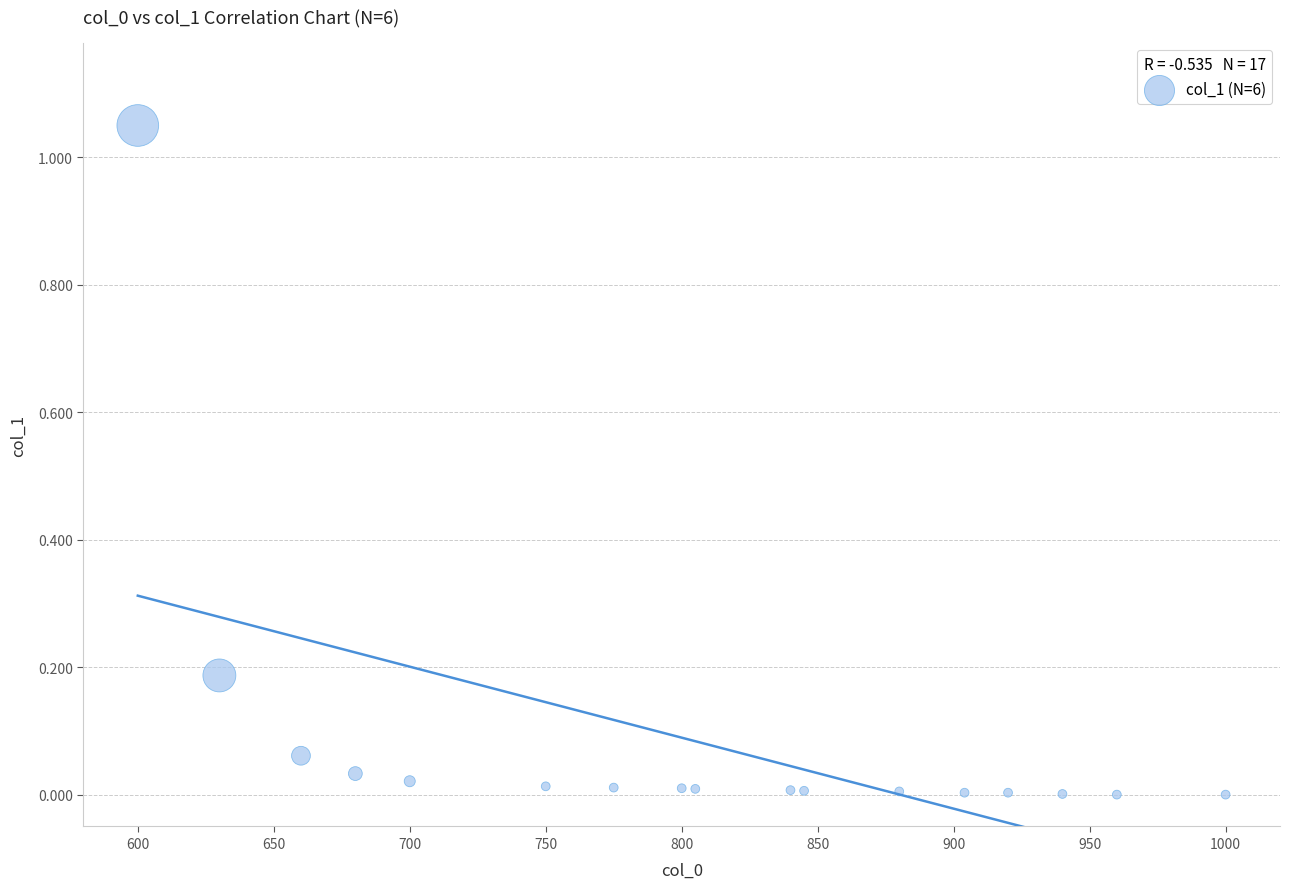

What is the range of X values (max minus min)?

400.0